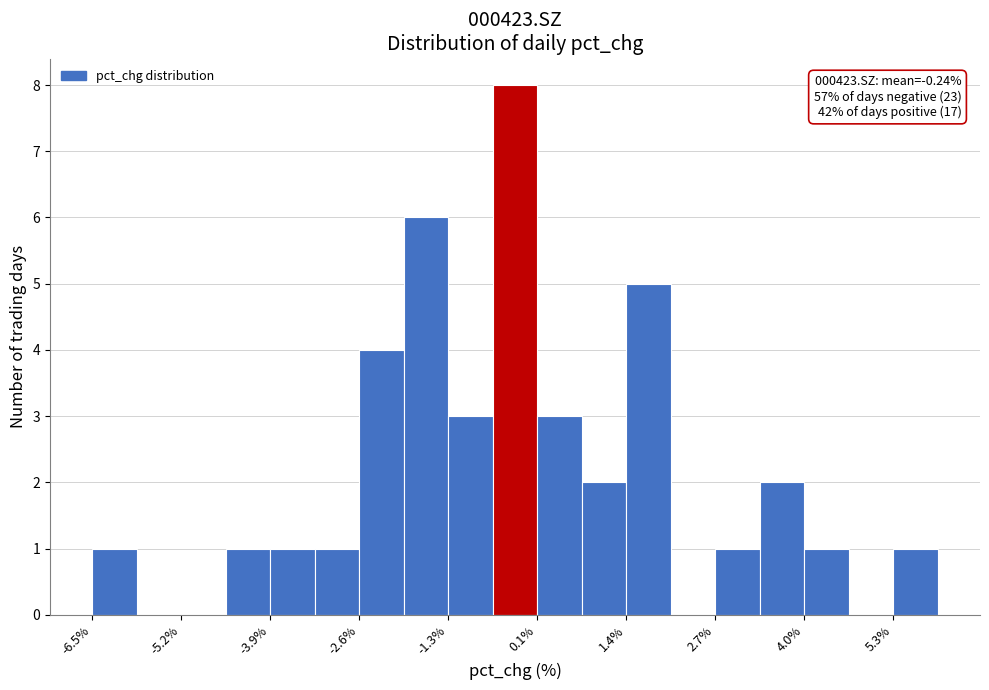

Read against the x-axis, roughly where is the centre of the tallest bar?

-0.2